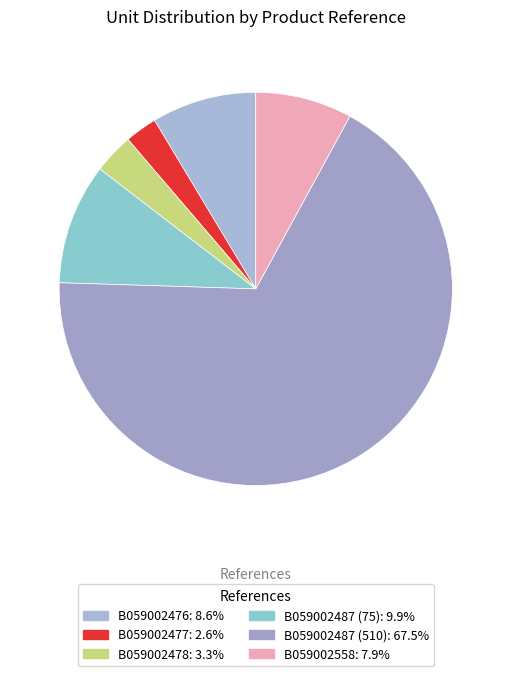

Which category accounts for the majority?

B059002487 (510)